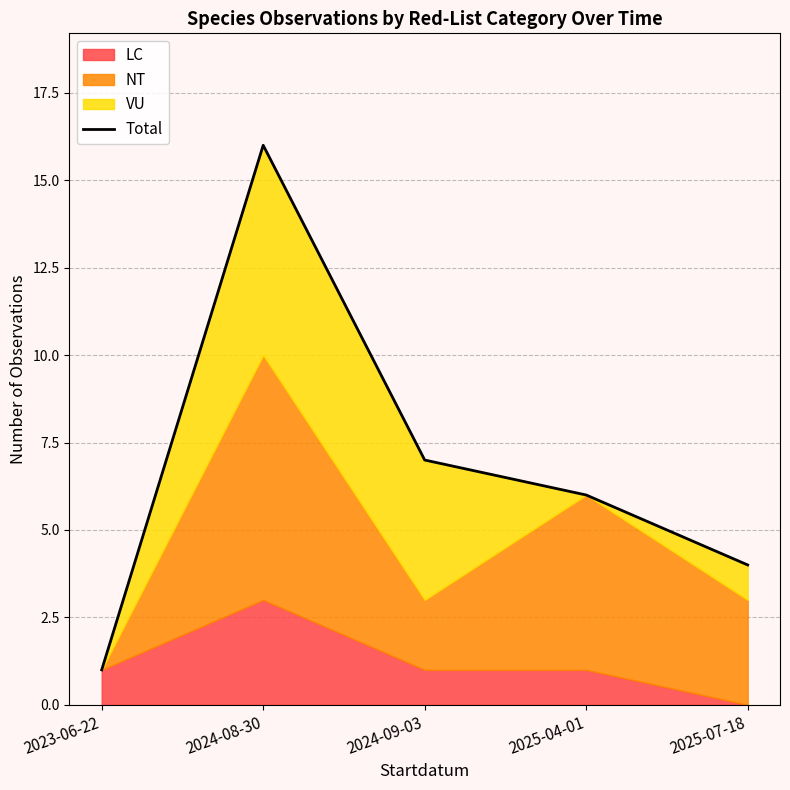

Rank the categories by value from lowest to highest.

2023-06-22, 2025-07-18, 2025-04-01, 2024-09-03, 2024-08-30